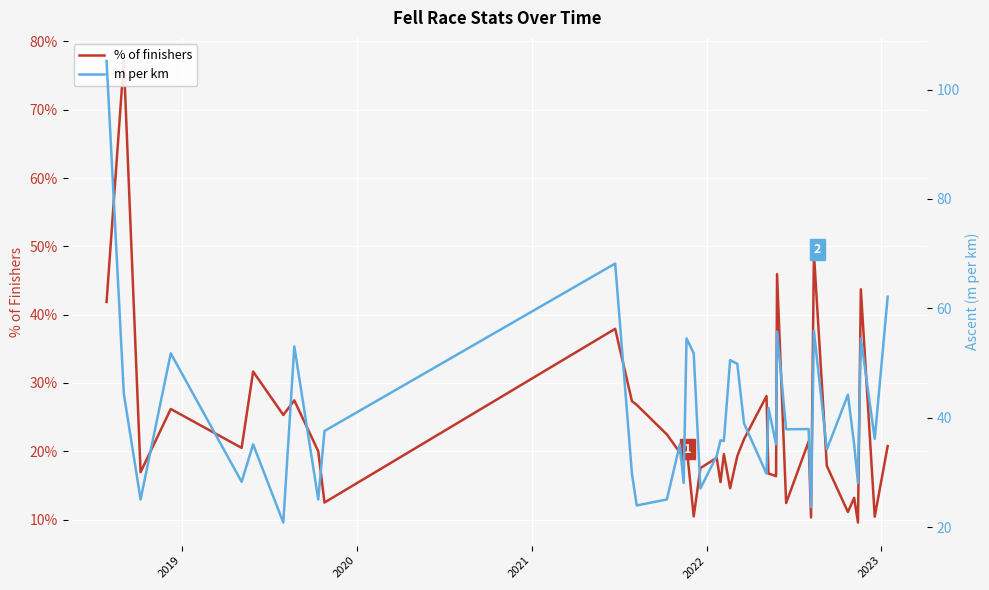

Is the value of m per km at 17 greater than the value of % of finishers at 2020?

Yes